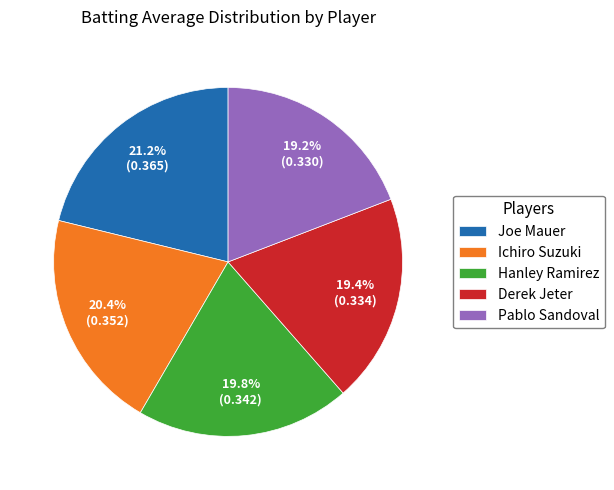

Between Derek Jeter and Ichiro Suzuki, which is larger?

Ichiro Suzuki